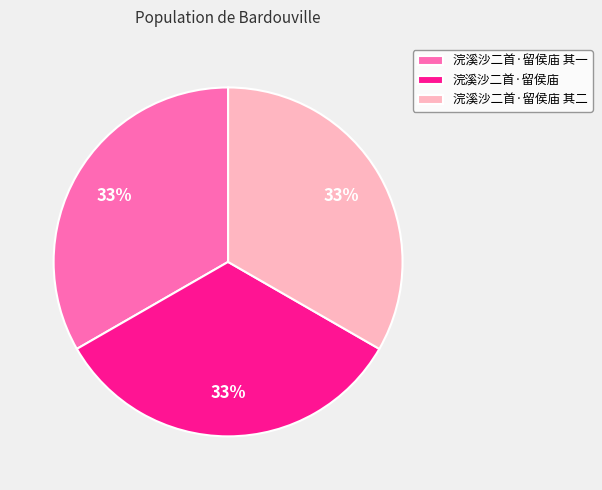

To the nearest percent, what percentage of the pie is 浣溪沙二首·留侯庙 其一?

33%